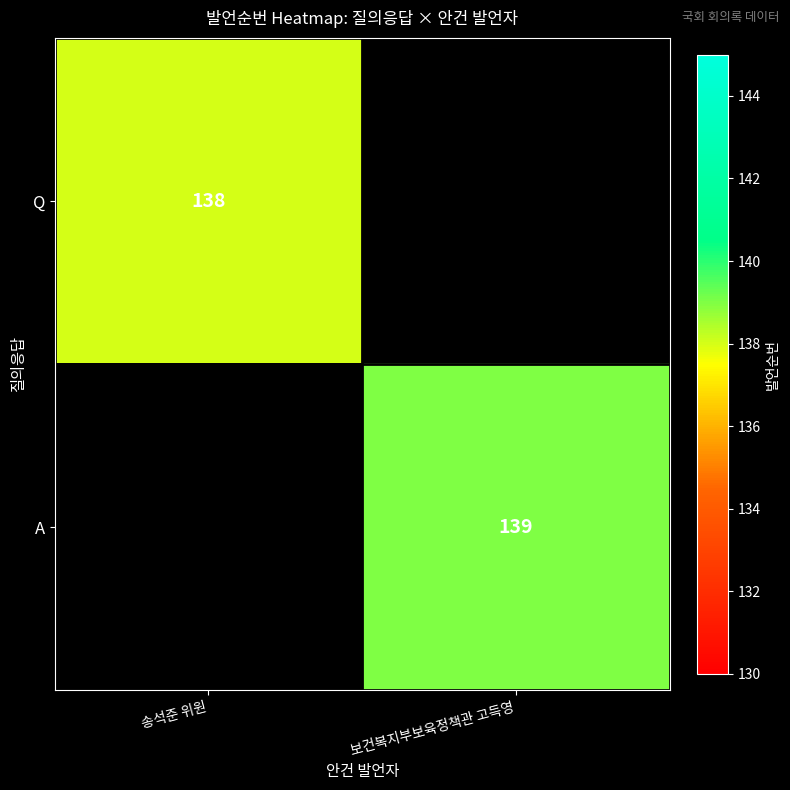

Is it true that A equals 139 at 보건복지부보육정책관 고득영?

True